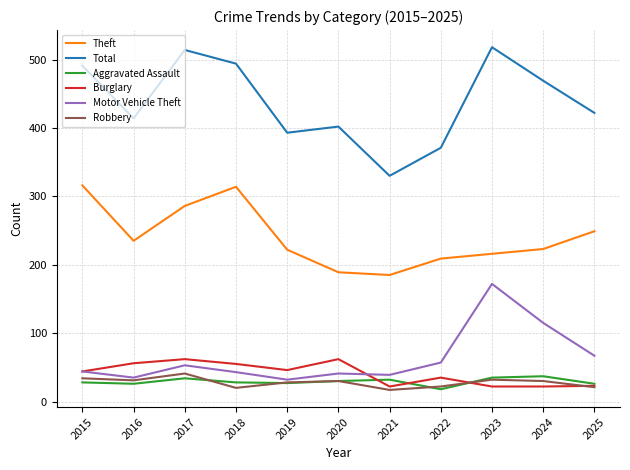

Which series has the largest range (max minus min)?

Total